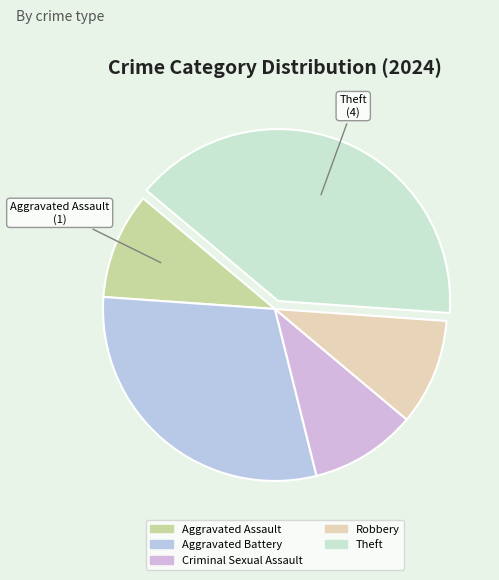

To the nearest percent, what is the average slice percentage?

20%